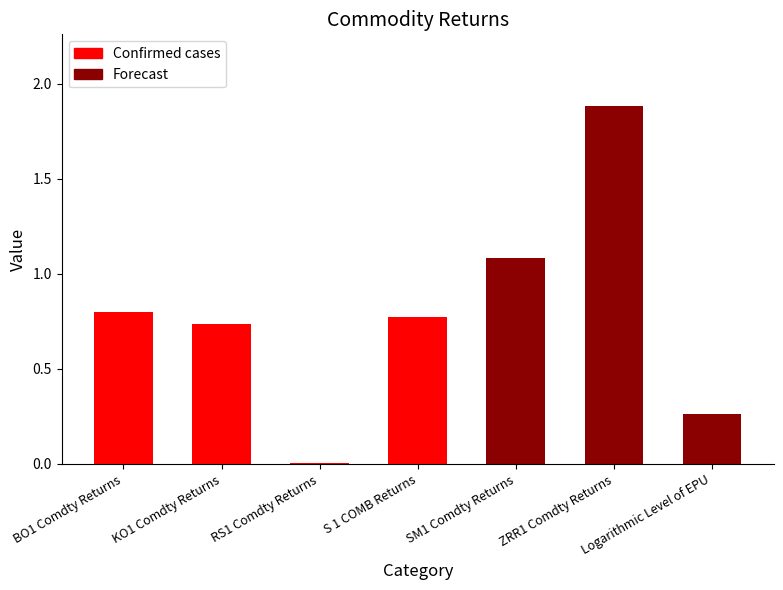

What is the sum of all values?

5.6